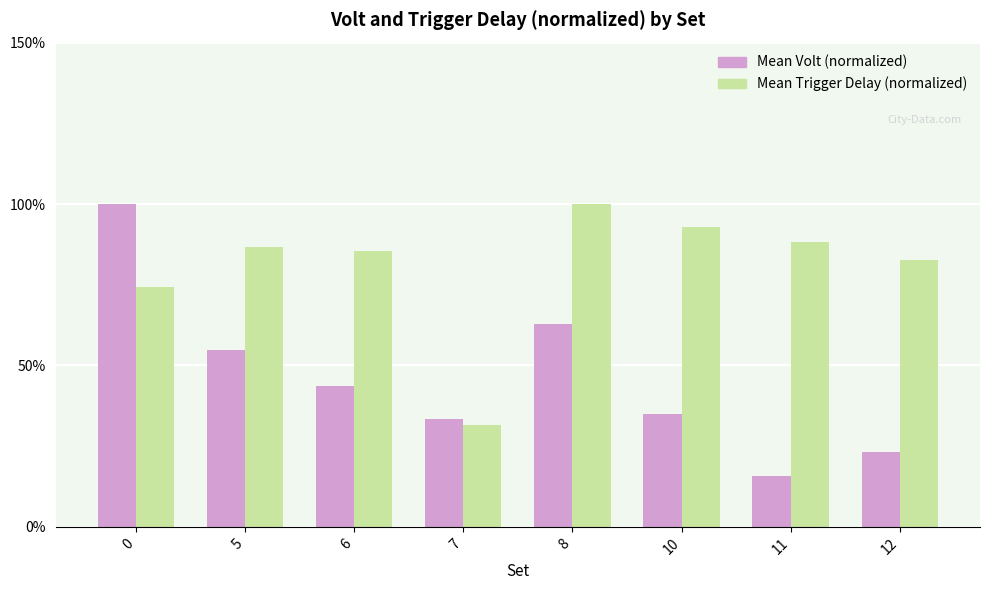

Reading right to left, extract all data points from this chart.

Mean Volt (normalized): 23.3	15.8	35.0	62.8	33.3	43.7	54.9	100.0
Mean Trigger Delay (normalized): 82.8	88.3	93.0	100.0	31.6	85.6	86.7	74.2